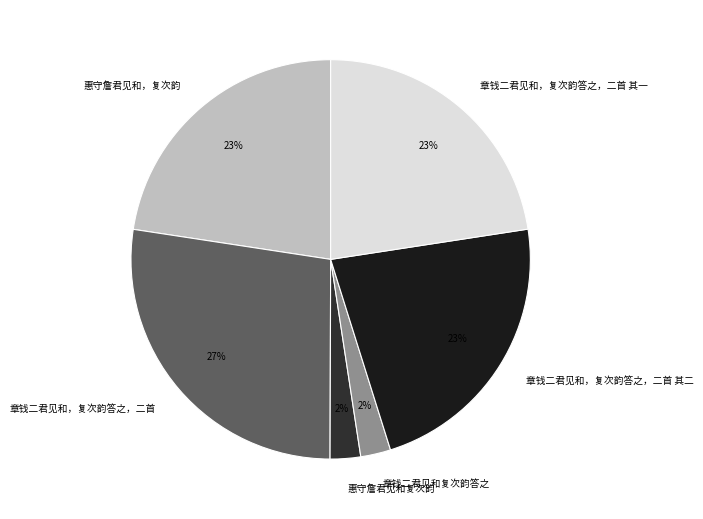

Combined, do 惠守詹君见和，复次韵 and 章钱二君见和复次韵答之 account for over 50%?

No